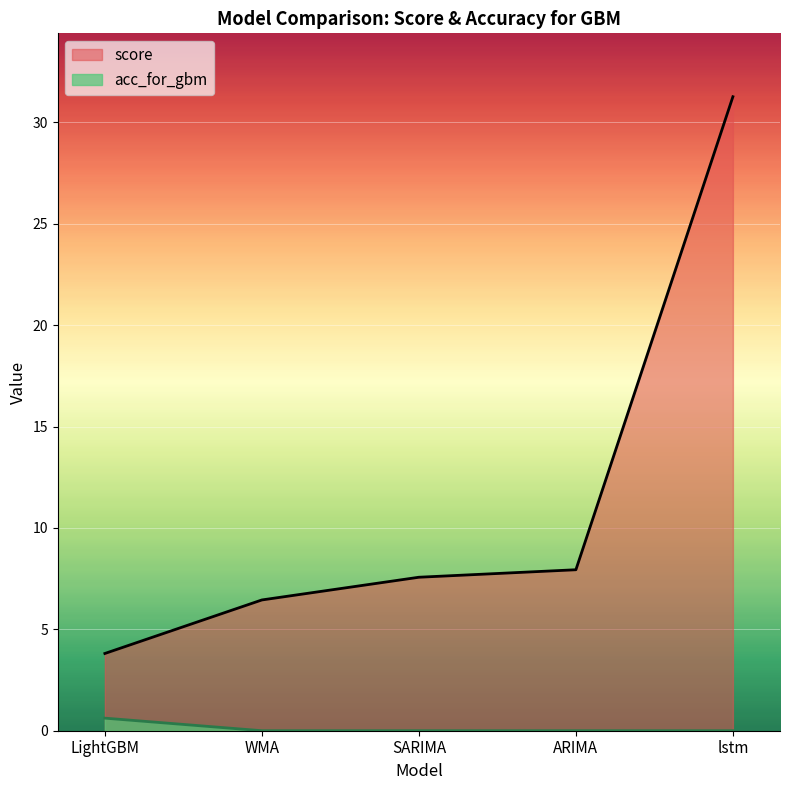

Reading right to left, list all the values displayed in this chart.

score: 31.3	7.9	7.6	6.5	3.8
acc_for_gbm: 0.0	0.0	0.0	0.0	0.6